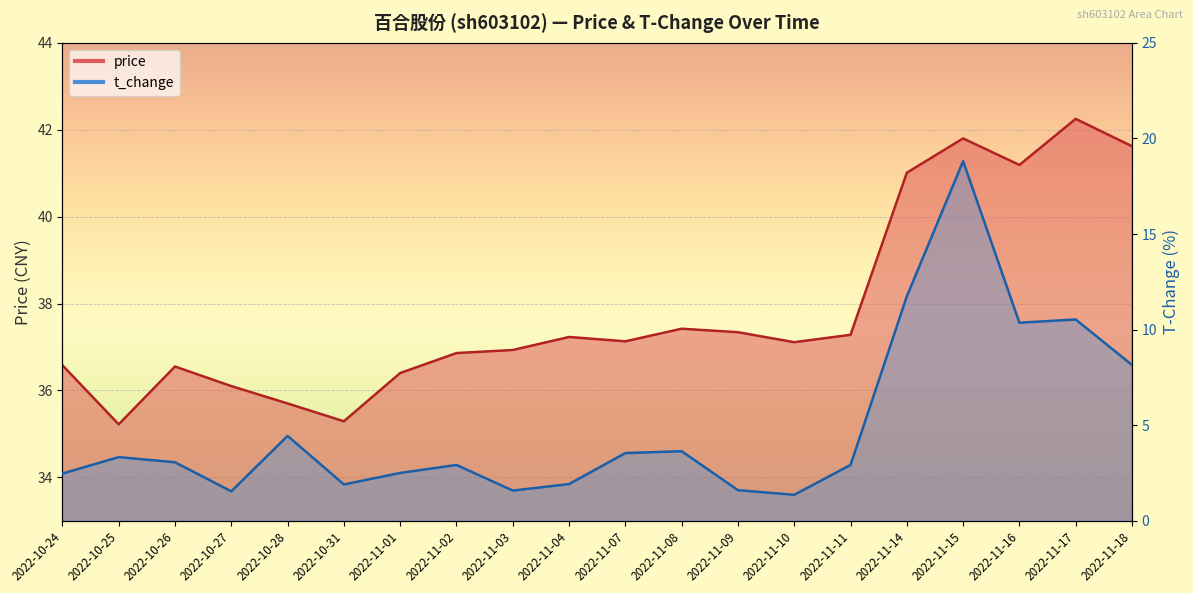

How many data points in t_change are less than 3?

10